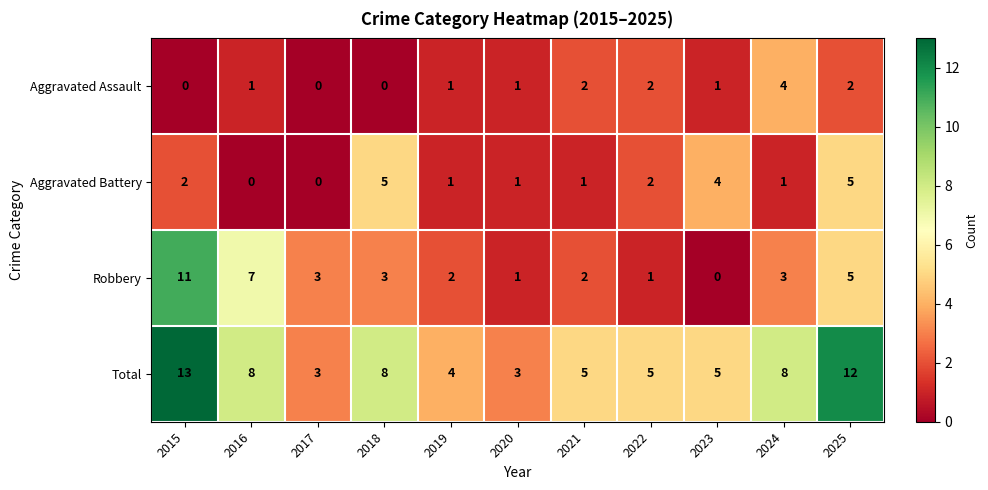

How many Total values are between 4 and 8?

7